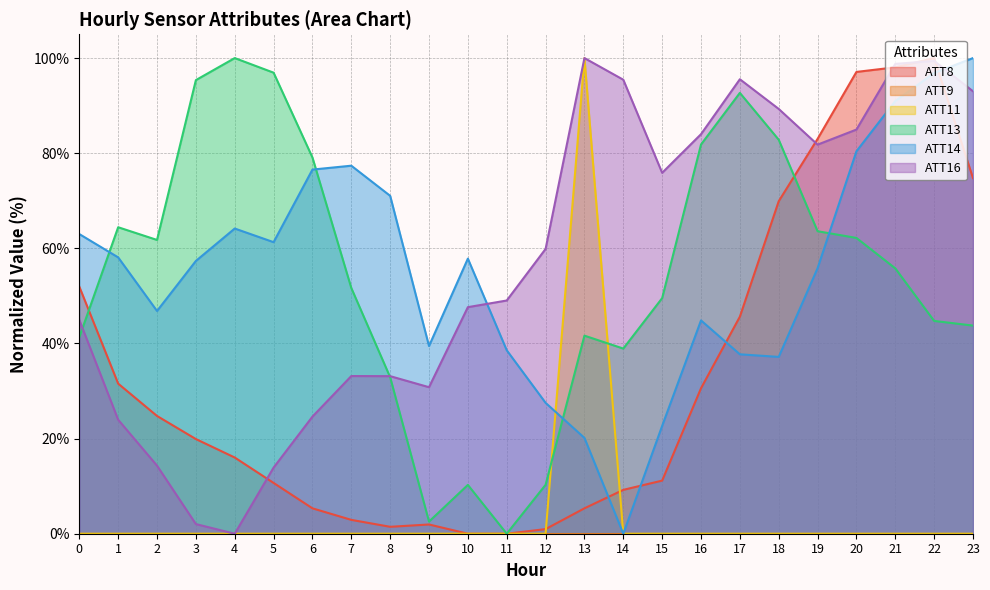

Is the value of ATT16 at 7 greater than the value of ATT8 at 22?

No